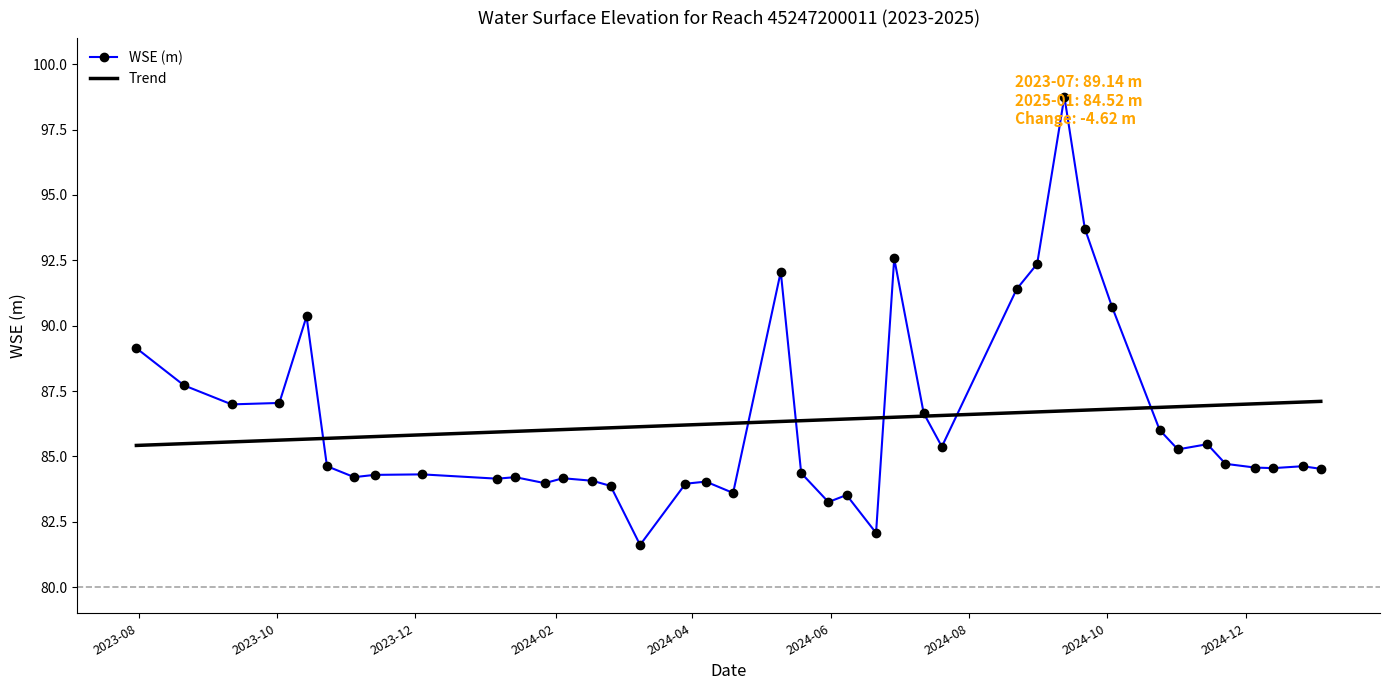

Between 2024-02 and 2024-08, which series saw the biggest shift?

WSE (m)